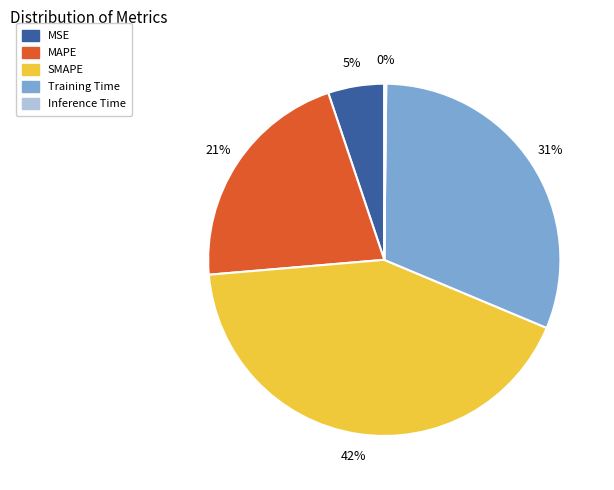

To the nearest percent, what portion does MAPE represent?

21%